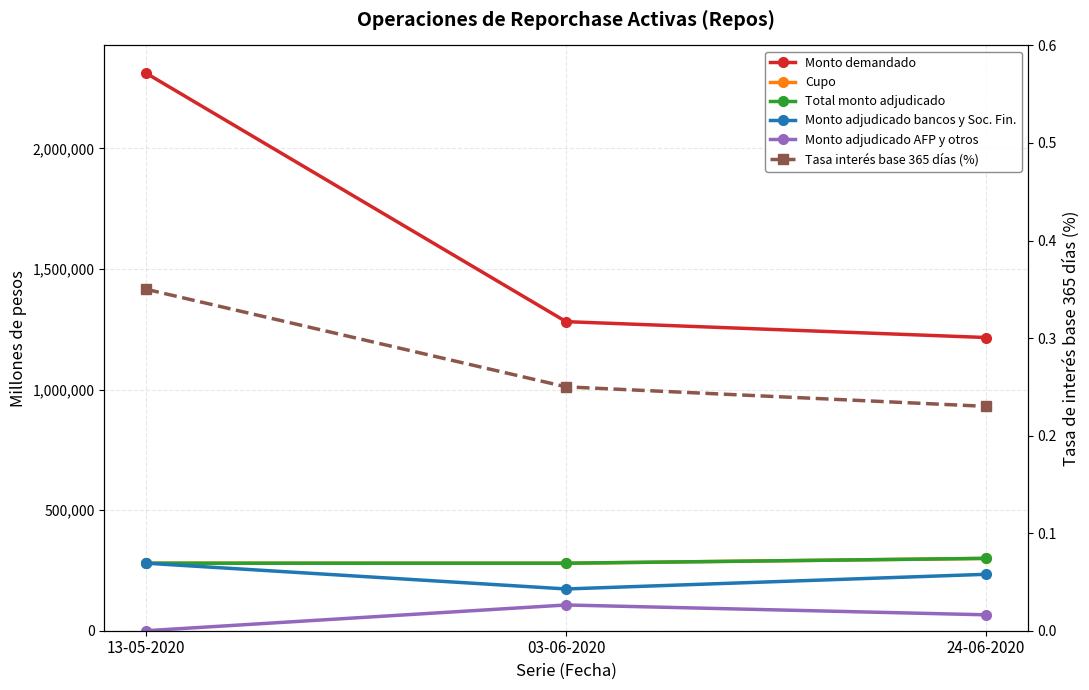

What is the sum of the Tasas de interes base 365 dias (porcentaje) values at 24-06-2020 and 03-06-2020?

0.5